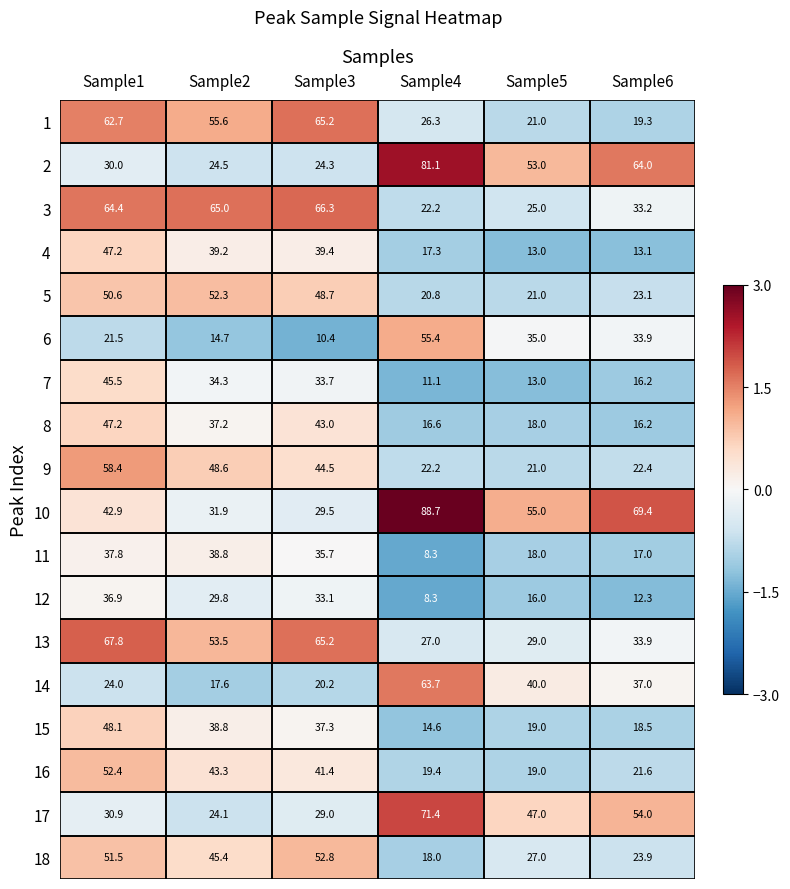

What is the total value across all series at Sample3?

719.7